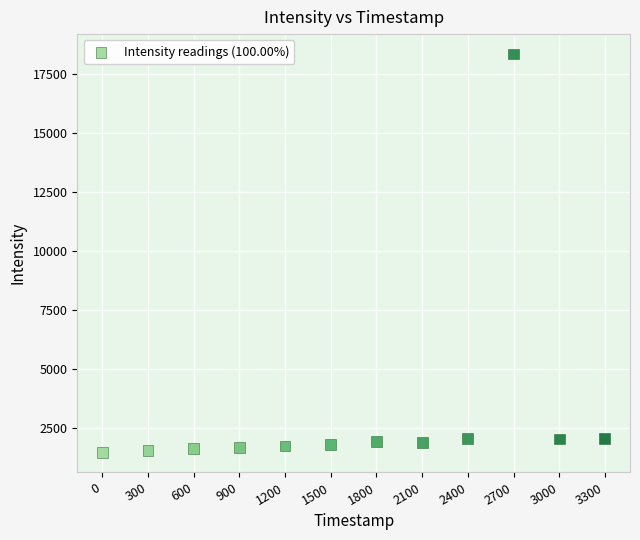

What is the range of Y values (max minus min)?

16871.1